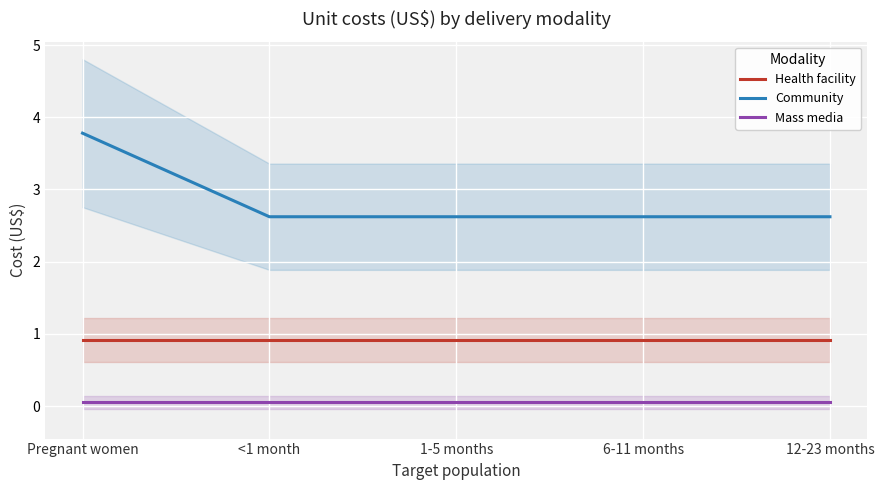

True or false: Mass media and Community intersect in this chart.

False